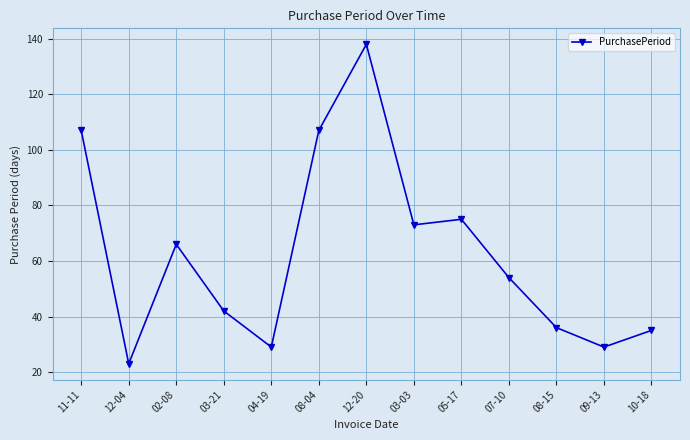

True or false: there are more than 2 points higher than both neighbors.

True